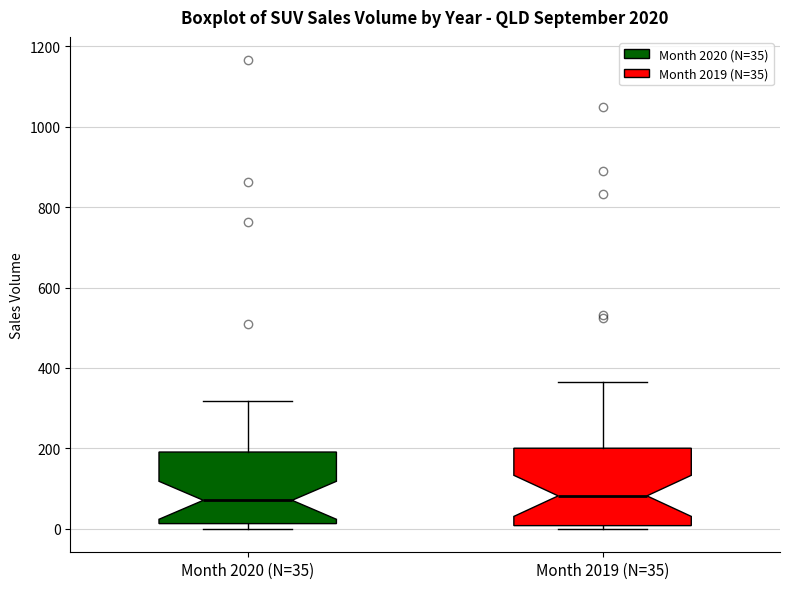

Reading left to right, transcribe this box plot: for each box, give where its median line is, the range the box spans, and where its two whiskers end, as read against the y-axis. The values are not printed on the chart, so give them approximately, as read against the axis.

Month 2020 (N=35): median 80, box 20 to 200, whiskers 0 to 320
Month 2019 (N=35): median 80, box 0 to 200, whiskers 0 (just below the box's lower edge) to 360